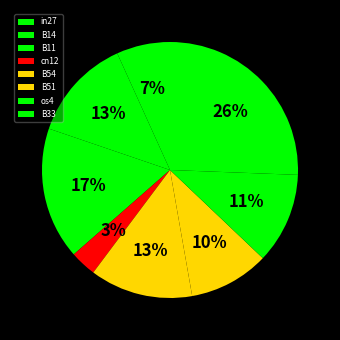

How many segments does this pie chart have?

8